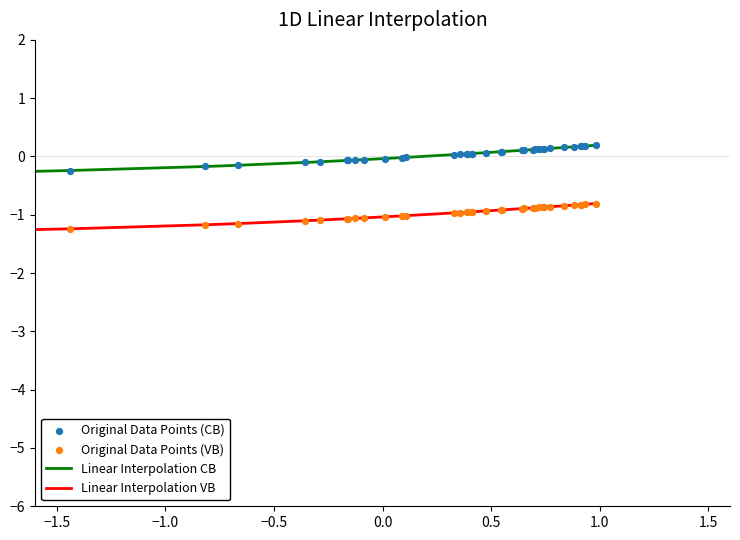

Which series has the largest total across all categories?

Linear Interpolation CB